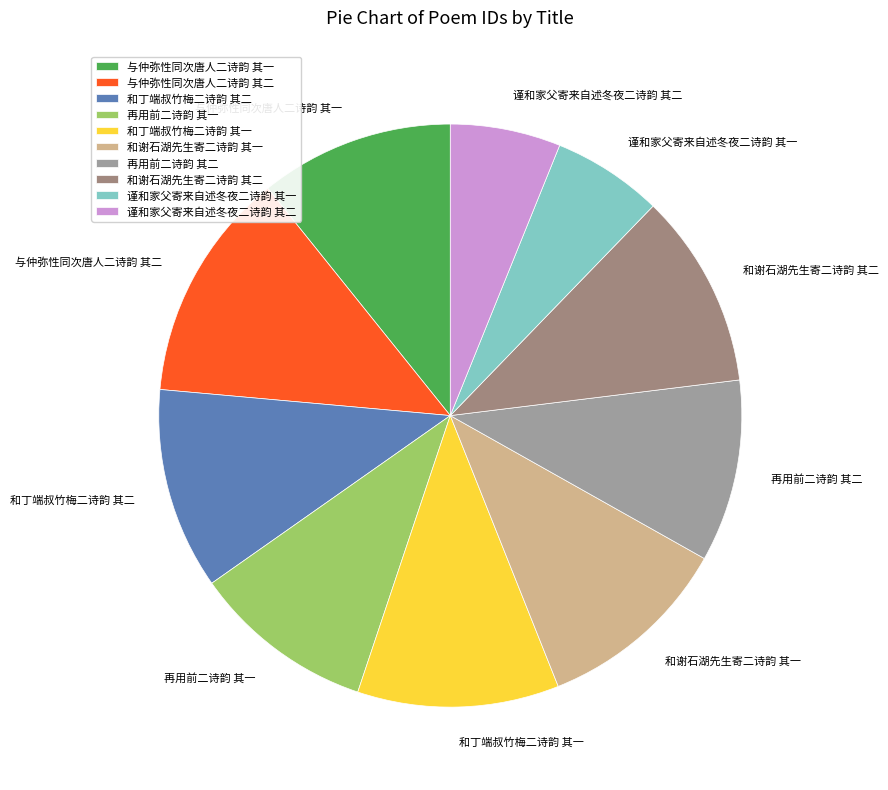

Is it true that 和丁端叔竹梅二诗韵 其一 is 11% of the pie?

True